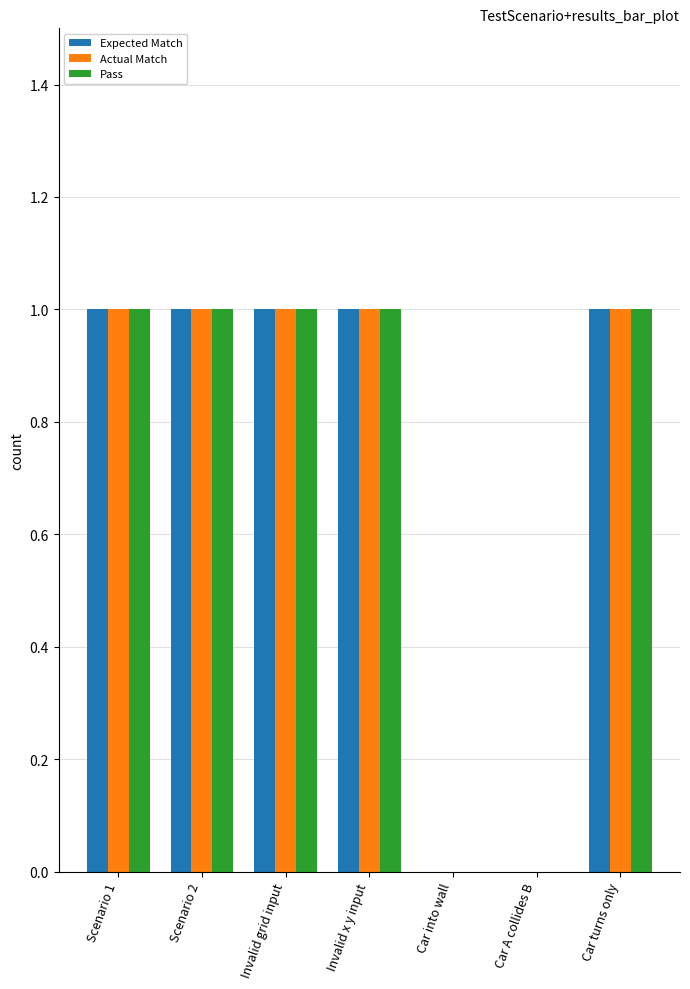

How many groups of bars are there?

7